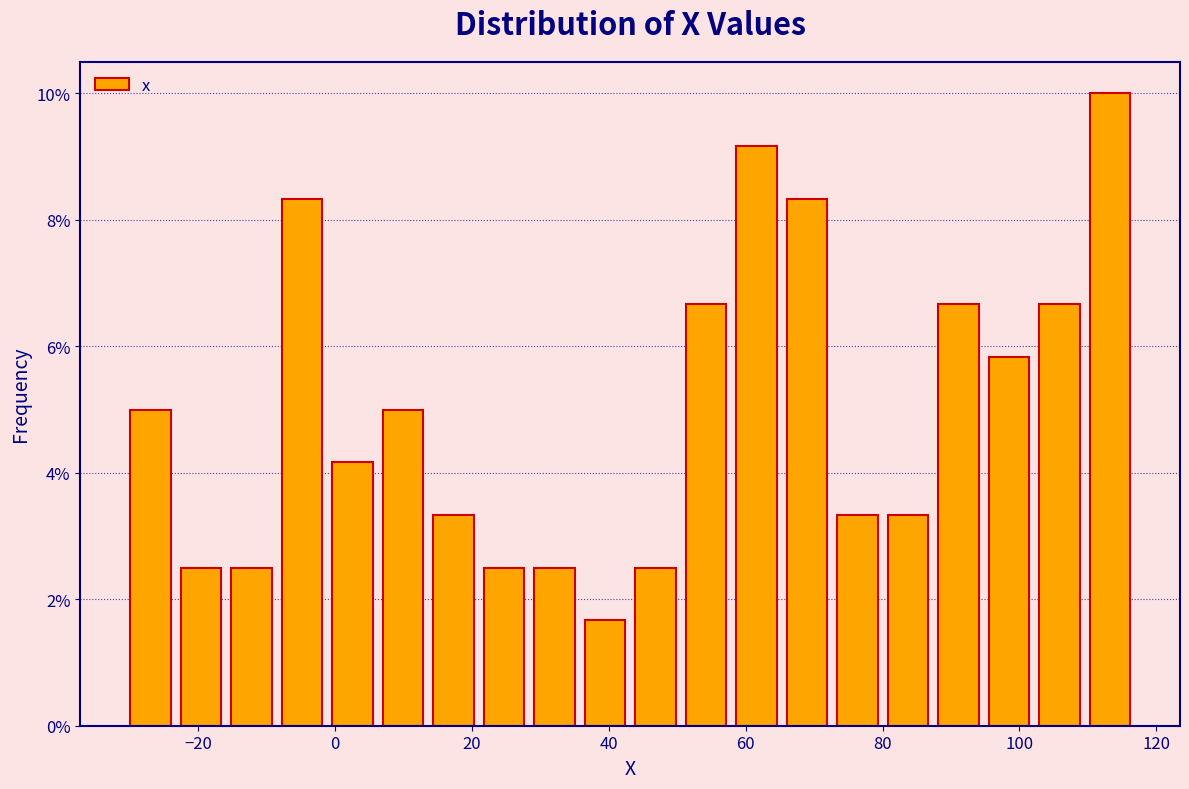

Read against the x-axis, roughly where is the centre of the tallest bar?

114